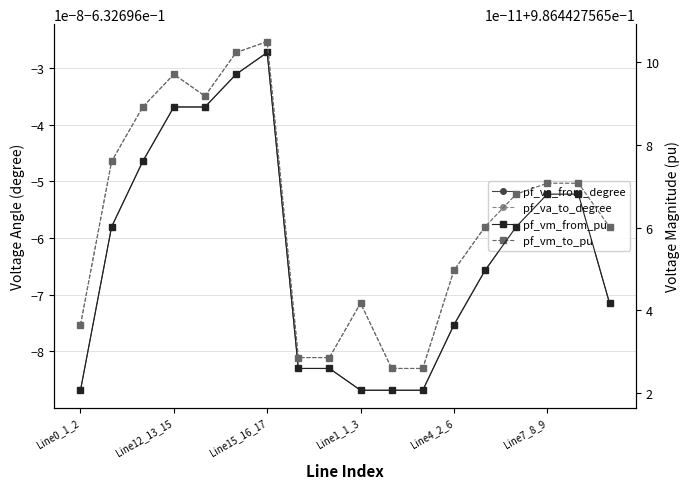

What is the sum of the pf_va_from_degree values at 9 and 7?

-1.3